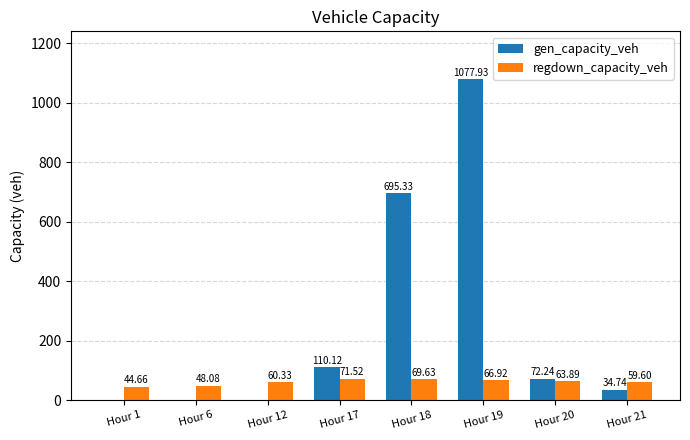

Reading right to left, transcribe all the data shown in this chart.

gen_capacity_veh: Hour 21=34.7	Hour 20=72.2	Hour 19=1077.9	Hour 18=695.3	Hour 17=110.1	Hour 12=0.0	Hour 6=0.0	Hour 1=0.0
regdown_capacity_veh: Hour 21=59.6	Hour 20=63.9	Hour 19=66.9	Hour 18=69.6	Hour 17=71.5	Hour 12=60.3	Hour 6=48.1	Hour 1=44.7